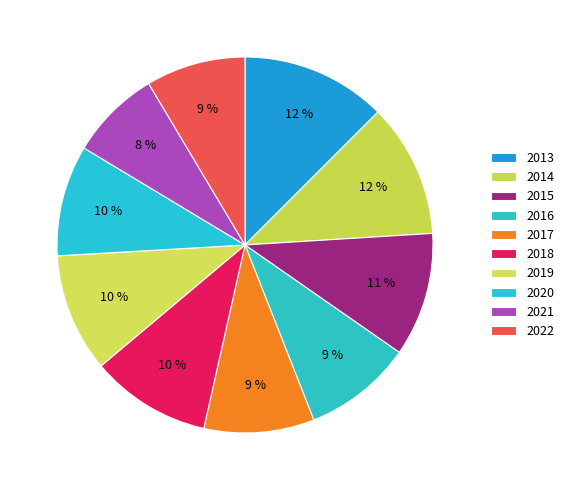

True or false: 2016 accounts for 3% of the total.

False